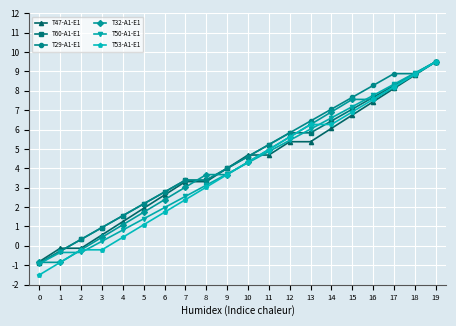

How many categories are shown in the chart?

20